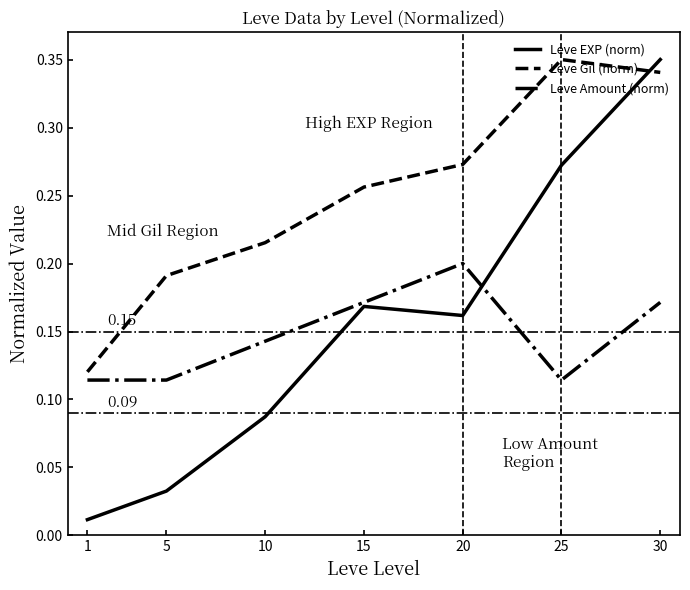

Which series changed the most between 1 and 30?

Leve EXP (norm)